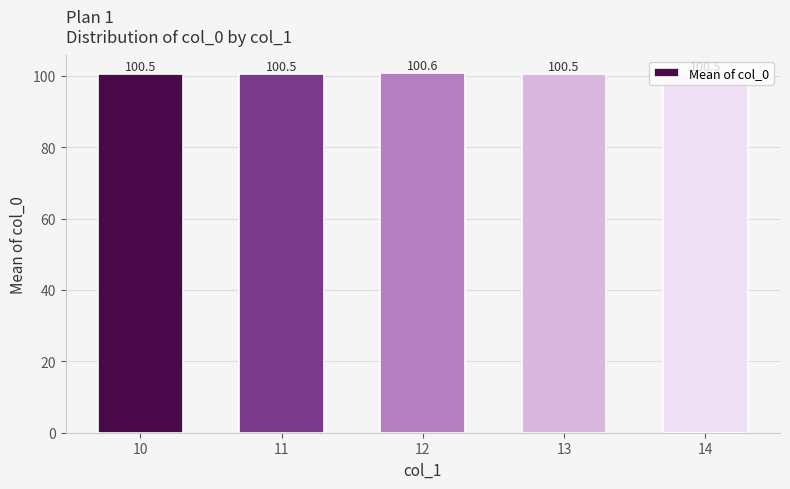

Reading left to right, list all the values displayed in this chart.

10=100.5	11=100.5	12=100.6	13=100.5	14=100.5